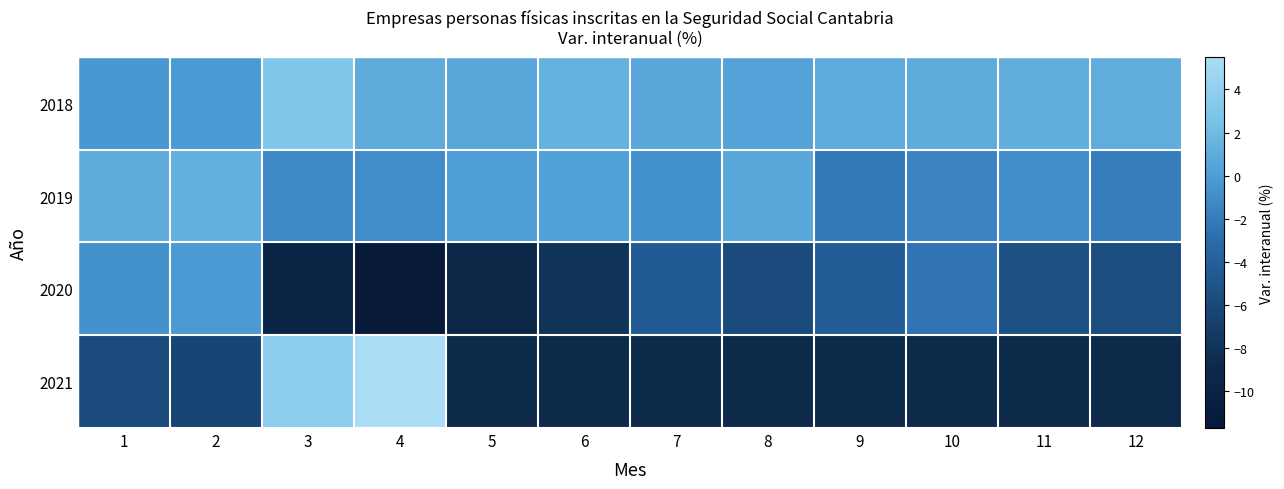

Which category has the highest value across all series?

4